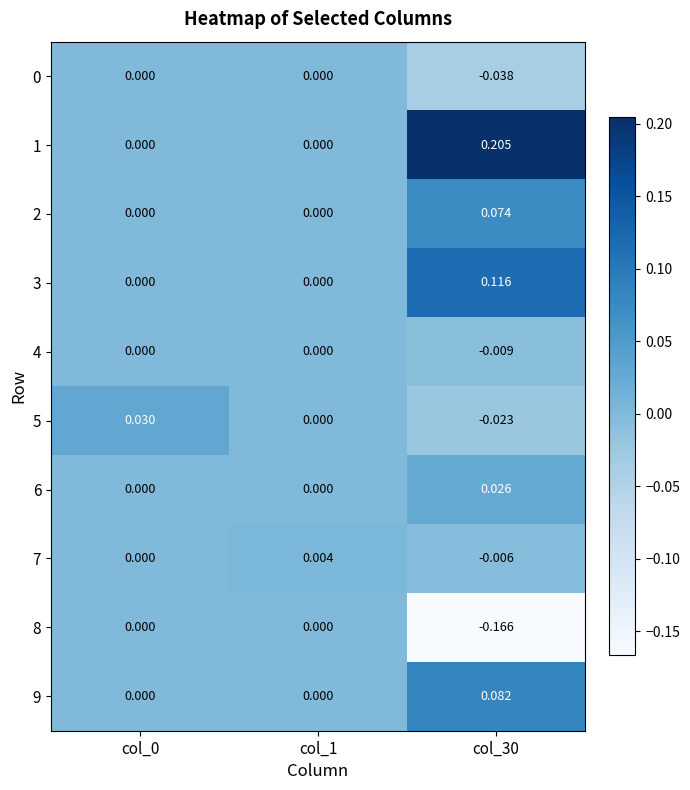

At col_1, list the series in order from largest to smallest.

7, 0, 1, 2, 3, 4, 5, 6, 8, 9